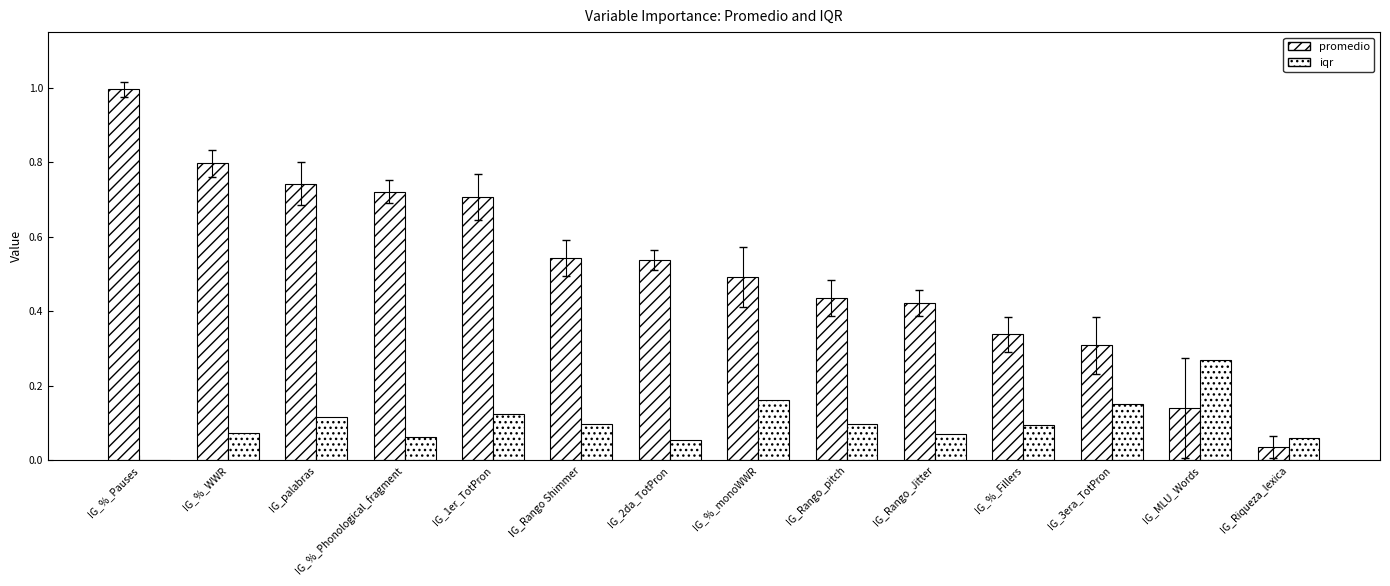

At how many categories does at least one series exceed 0?

14